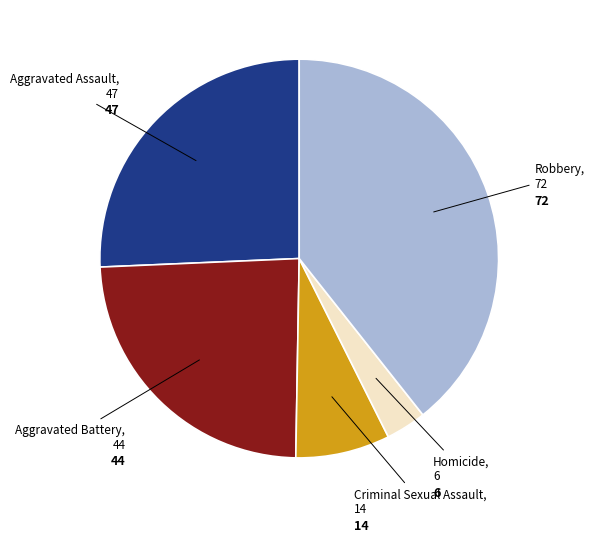

Is there a majority slice in this chart?

No